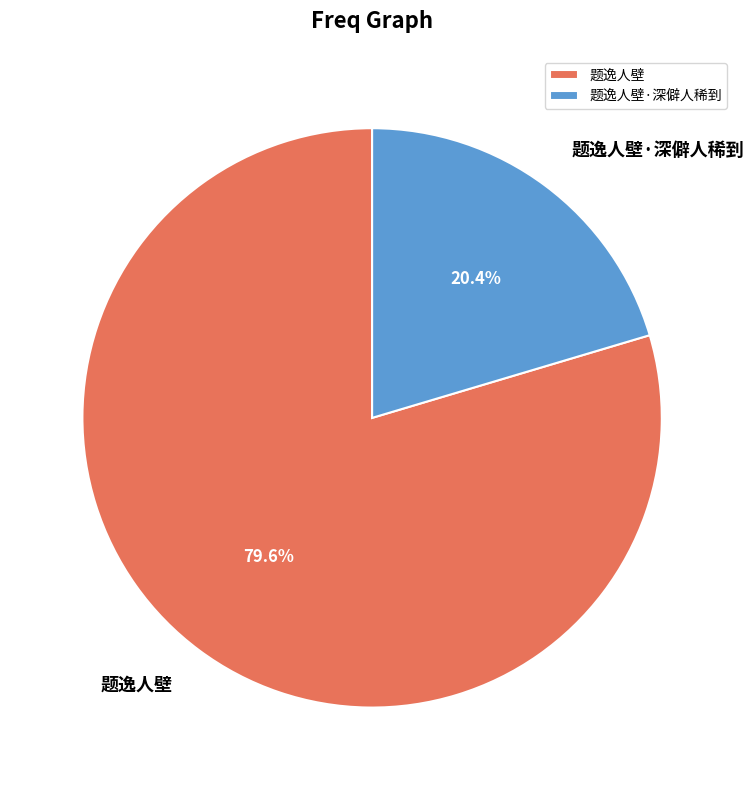

Combined, what portion of the pie is 题逸人壁·深僻人稀到 and 题逸人壁?

100.0%